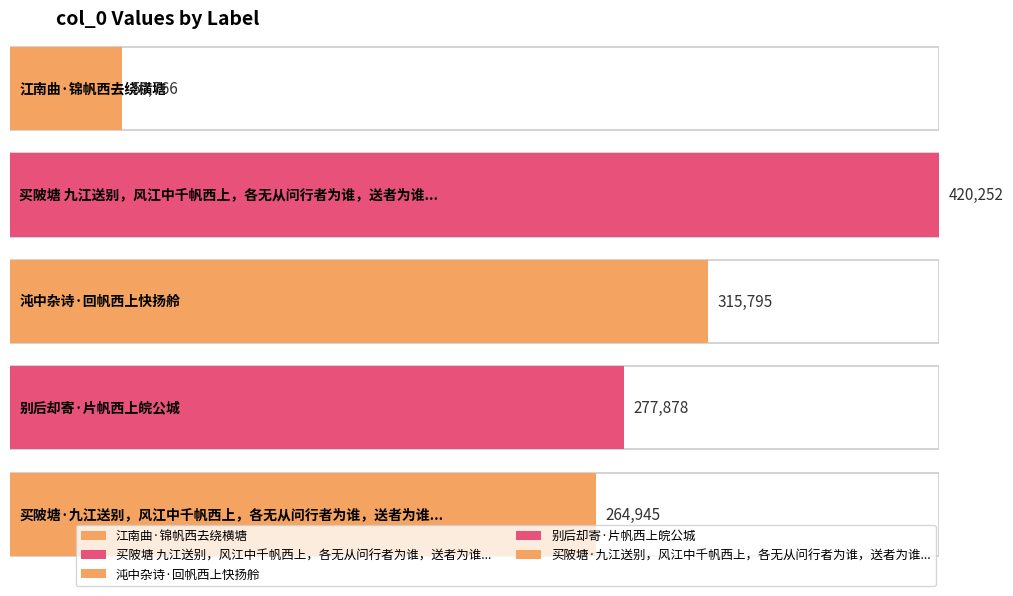

Rank the categories by value from lowest to highest.

江南曲·锦帆西去绕横塘, 买陂塘·九江送别，风江中千帆西上，各无从问行者为谁，送者为谁也, 别后却寄·片帆西上皖公城, 沌中杂诗·回帆西上快扬舲, 买陂塘 九江送别，风江中千帆西上，各无从问行者为谁，送者为谁也